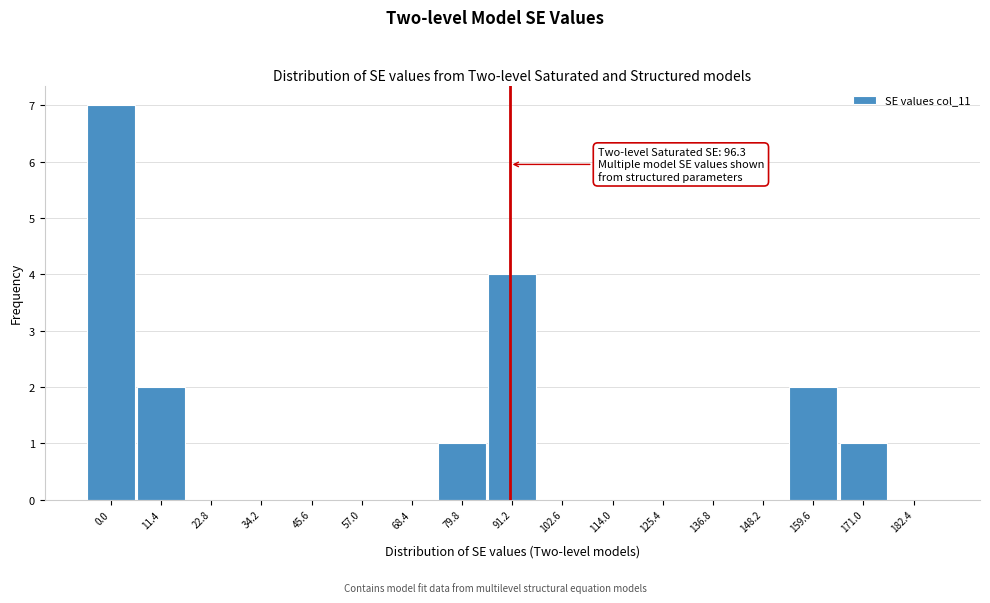

Reading left to right, extract all data points from this chart.

0.0=7	11.4=2	22.8=0	34.2=0	45.6=0	57.0=0	68.4=0	79.8=1	91.2=4	102.6=0	114.0=0	125.4=0	136.8=0	148.2=0	159.6=2	171.0=1	182.4=0